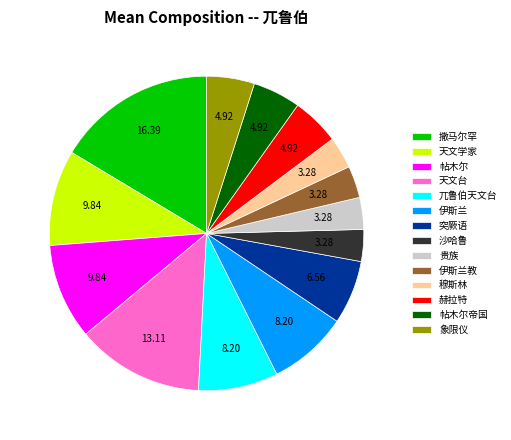

Which slice is the largest?

撒马尔罕